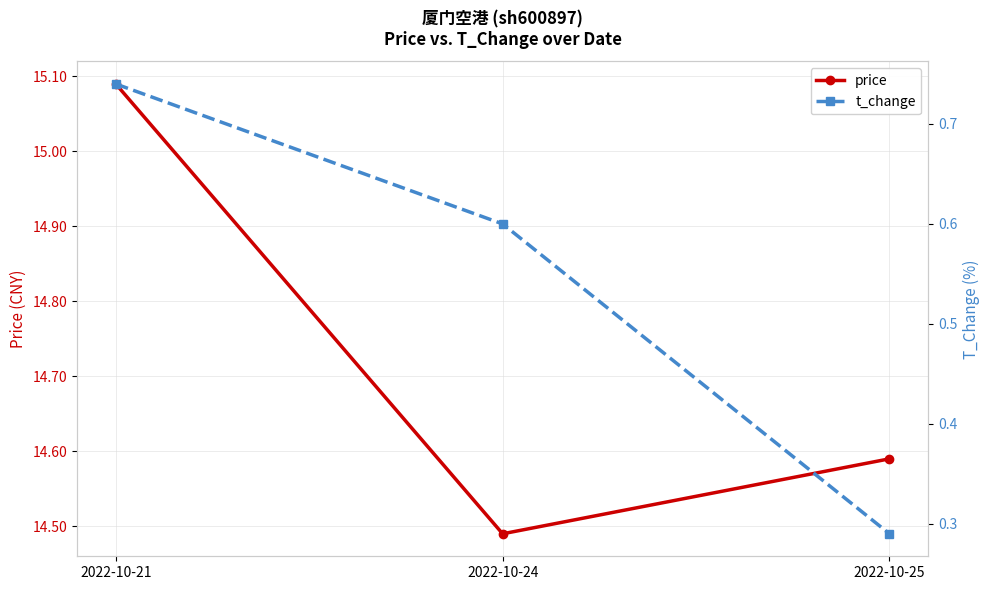

True or false: price has a value of 15.1 at 2022-10-21.

True